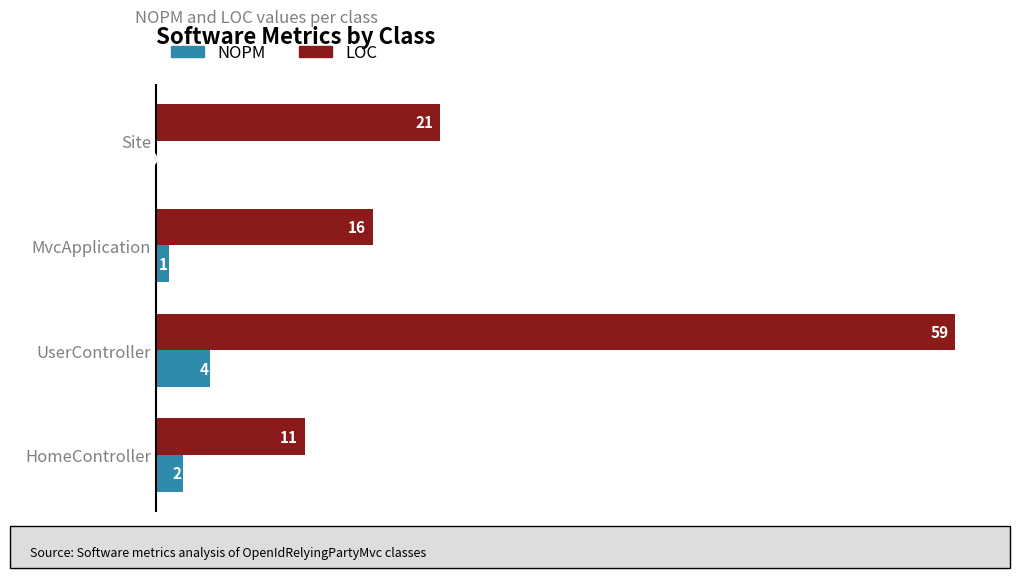

Which category has the highest value in the NOPM series?

UserController